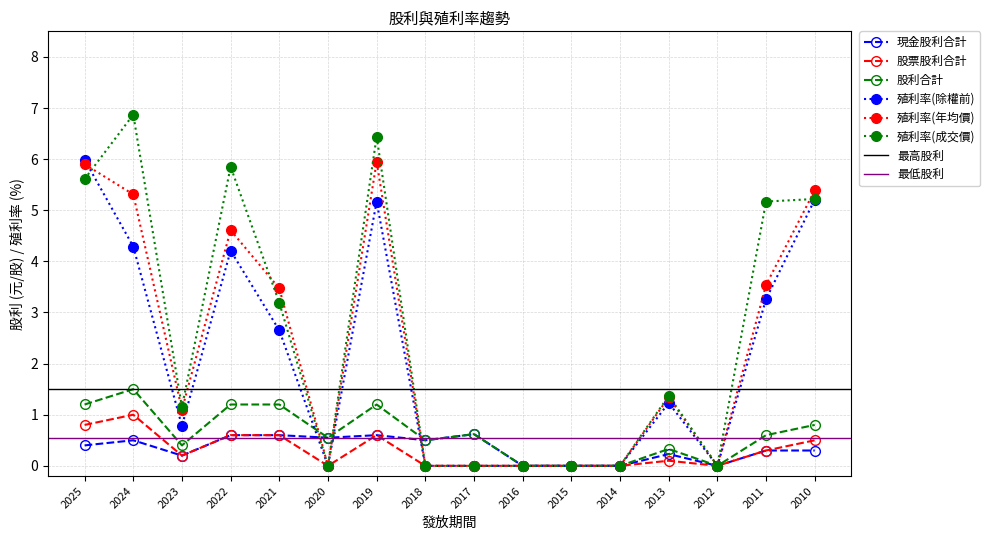

Which has a higher value, 2023 or 2019?

2019